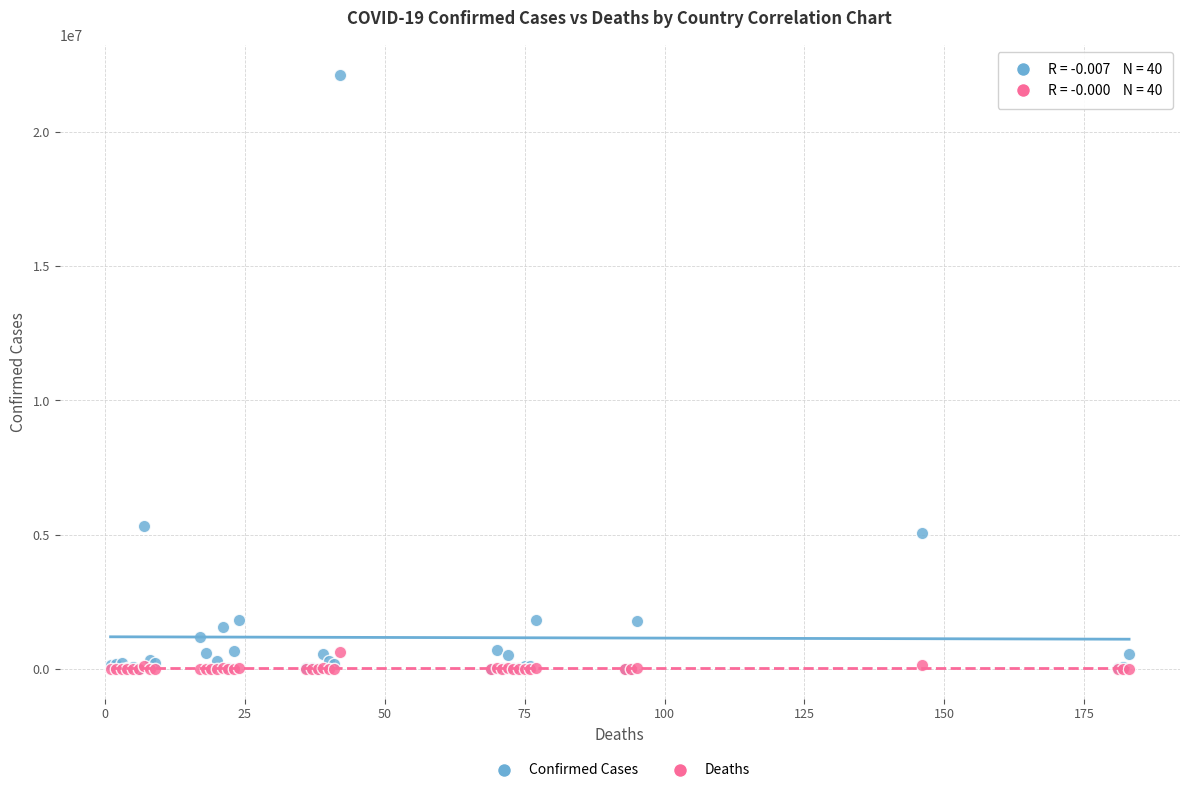

In the Confirmed Cases series, what Y value is closest to 11072866?

5340676